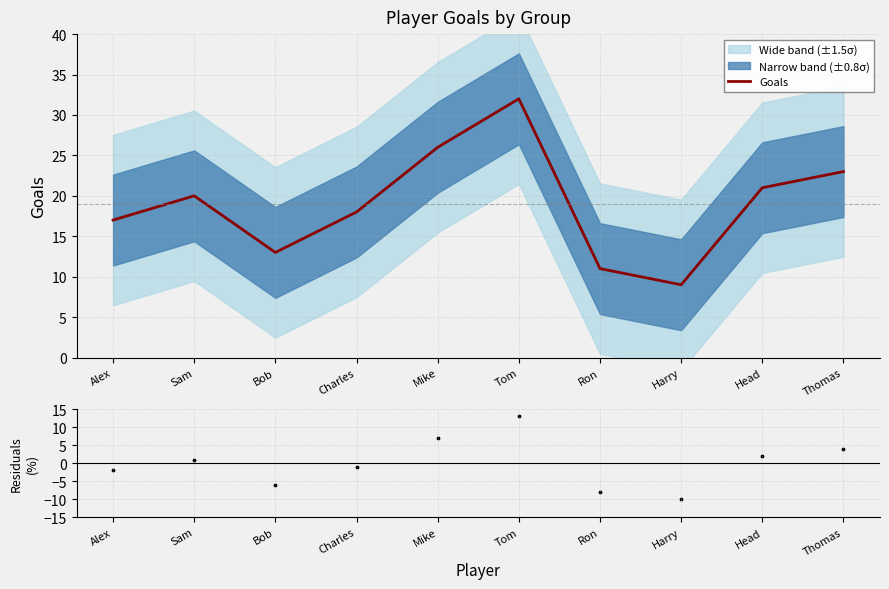

Which series contains the lowest Y value?

Residuals